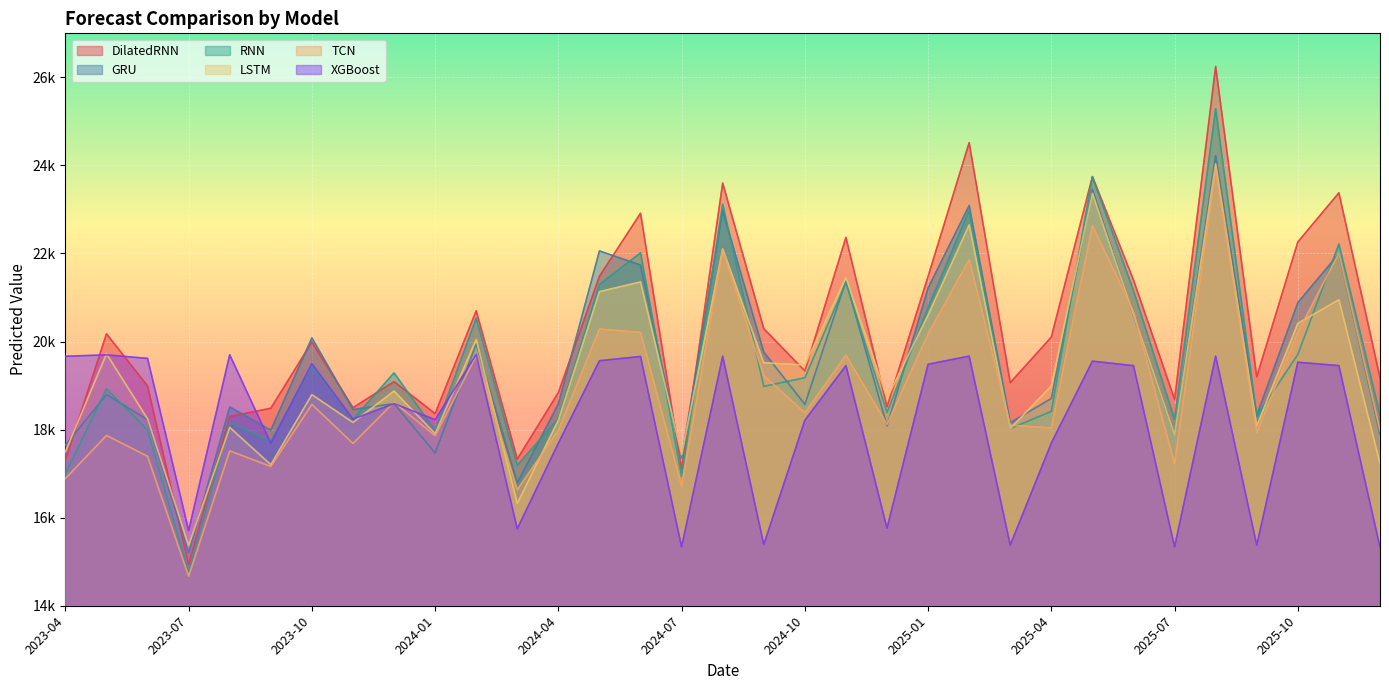

Reading left to right, extract all data points from this chart.

DilatedRNN: 2023-04=17308.7	2023-05=20175.5	2023-06=18990.8	2023-07=14934.7	2023-08=18297.9	2023-09=18484.6	2023-10=19988.7	2023-11=18498.0	2023-12=19088.7	2024-01=18363.0	2024-02=20699.1	2024-03=17331.8	2024-04=18841.2	2024-05=21481.7	2024-06=22913.3	2024-07=17105.1	2024-08=23599.4	2024-09=20292.8	2024-10=19332.1	2024-11=22365.7	2024-12=18517.9	2025-01=21480.1	2025-02=24518.2	2025-03=19066.4	2025-04=20101.9	2025-05=23747.9	2025-06=21397.8	2025-07=18686.6	2025-08=26248.0	2025-09=19199.4	2025-10=22261.4	2025-11=23378.5	2025-12=19181.9
GRU: 2023-04=17650.3	2023-05=18795.1	2023-06=18224.8	2023-07=15193.4	2023-08=18514.6	2023-09=17986.4	2023-10=20083.4	2023-11=18455.8	2023-12=18590.8	2024-01=17468.6	2024-02=19947.5	2024-03=16789.3	2024-04=18584.3	2024-05=22058.4	2024-06=21736.3	2024-07=17354.3	2024-08=22971.9	2024-09=19761.4	2024-10=18574.1	2024-11=21376.6	2024-12=18084.8	2025-01=21216.2	2025-02=23088.9	2025-03=18156.3	2025-04=18707.3	2025-05=23451.5	2025-06=20592.2	2025-07=17893.9	2025-08=24222.4	2025-09=18323.9	2025-10=20883.4	2025-11=21996.8	2025-12=17892.5
RNN: 2023-04=16991.1	2023-05=18927.5	2023-06=17989.2	2023-07=14752.4	2023-08=18165.3	2023-09=17739.6	2023-10=19446.8	2023-11=18231.4	2023-12=19288.4	2024-01=17981.7	2024-02=20530.9	2024-03=17188.0	2024-04=18248.7	2024-05=21294.8	2024-06=22015.8	2024-07=16942.7	2024-08=23117.6	2024-09=18981.8	2024-10=19178.1	2024-11=21339.1	2024-12=18388.4	2025-01=20767.8	2025-02=22981.7	2025-03=18024.9	2025-04=18414.5	2025-05=23742.6	2025-06=21156.5	2025-07=18232.2	2025-08=25289.6	2025-09=18302.7	2025-10=19706.7	2025-11=22216.7	2025-12=18335.2
LSTM: 2023-04=17497.0	2023-05=19721.3	2023-06=18244.9	2023-07=15369.5	2023-08=18050.2	2023-09=17203.3	2023-10=18794.2	2023-11=18163.0	2023-12=18875.8	2024-01=17907.2	2024-02=20045.7	2024-03=16324.5	2024-04=18213.8	2024-05=21133.4	2024-06=21353.8	2024-07=17429.7	2024-08=22102.8	2024-09=19517.5	2024-10=19468.0	2024-11=21450.7	2024-12=18715.8	2025-01=20602.4	2025-02=22648.4	2025-03=18023.7	2025-04=18992.1	2025-05=23367.6	2025-06=20612.5	2025-07=17886.4	2025-08=24035.7	2025-09=18080.8	2025-10=20413.2	2025-11=20949.9	2025-12=17231.9
TCN: 2023-04=16888.8	2023-05=17867.7	2023-06=17393.9	2023-07=14671.3	2023-08=17516.6	2023-09=17164.2	2023-10=18572.4	2023-11=17686.3	2023-12=18621.5	2024-01=17860.7	2024-02=19675.8	2024-03=16633.1	2024-04=17990.0	2024-05=20284.1	2024-06=20206.8	2024-07=16721.0	2024-08=22069.1	2024-09=19228.8	2024-10=18381.9	2024-11=19694.3	2024-12=18118.7	2025-01=20175.0	2025-02=21865.4	2025-03=18101.8	2025-04=18036.0	2025-05=22634.0	2025-06=20674.1	2025-07=17228.6	2025-08=23919.9	2025-09=17939.9	2025-10=20209.1	2025-11=22008.5	2025-12=17974.6
XGBoost: 2023-04=19665.5	2023-05=19697.6	2023-06=19617.1	2023-07=15706.6	2023-08=19699.7	2023-09=17689.9	2023-10=19495.4	2023-11=18238.5	2023-12=18590.2	2024-01=18225.7	2024-02=19705.6	2024-03=15749.5	2024-04=17690.7	2024-05=19563.9	2024-06=19661.6	2024-07=15339.5	2024-08=19666.2	2024-09=15389.1	2024-10=18212.7	2024-11=19453.5	2024-12=15763.0	2025-01=19483.7	2025-02=19669.4	2025-03=15379.5	2025-04=17695.1	2025-05=19555.0	2025-06=19452.4	2025-07=15339.5	2025-08=19669.4	2025-09=15376.7	2025-10=19530.1	2025-11=19453.5	2025-12=15332.8